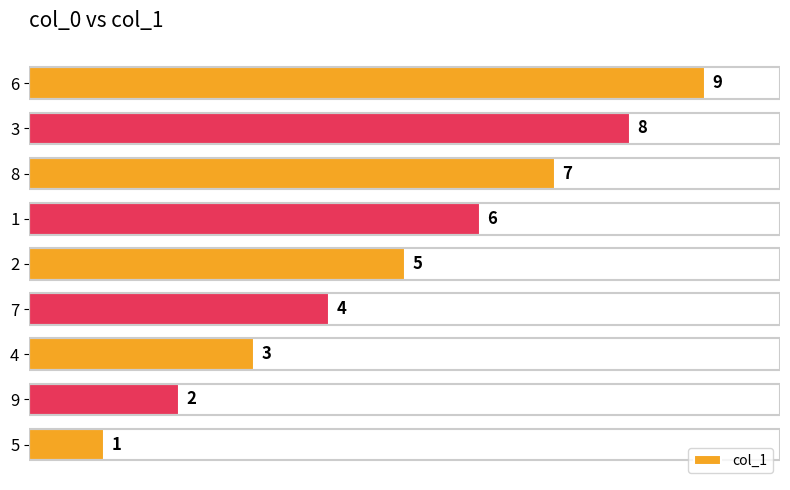

What is the average value?

5